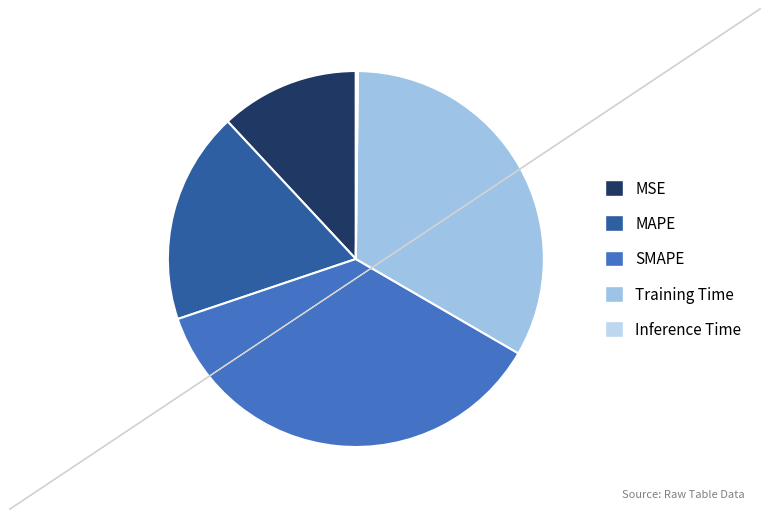

Is the sum of Inference Time and Training Time greater than half?

No